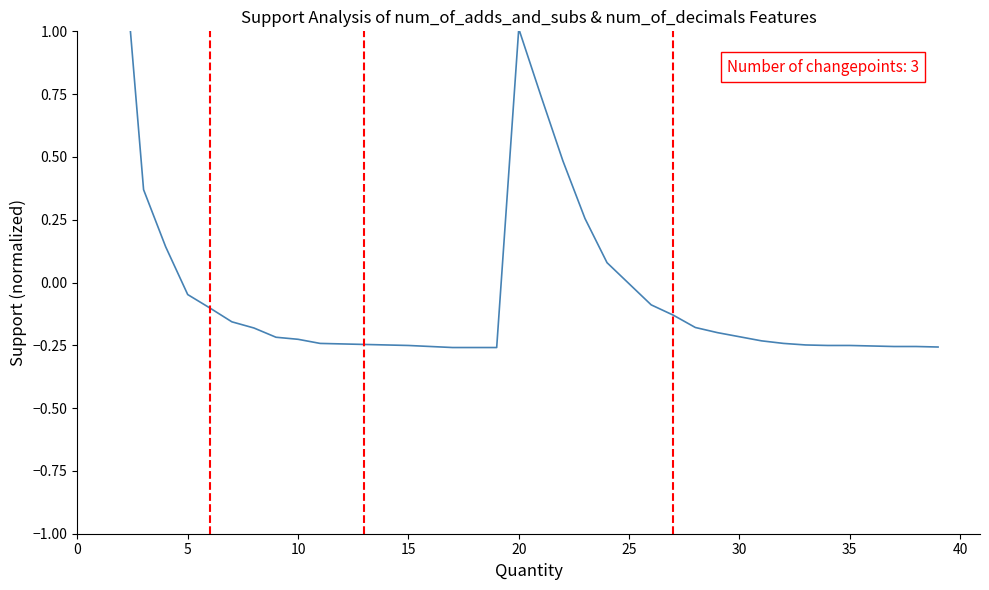

The value at 17 is -0.3. True or false?

False